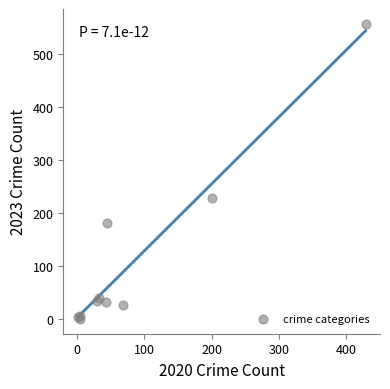

What Y value in the scatter plot is closest to 279?

229